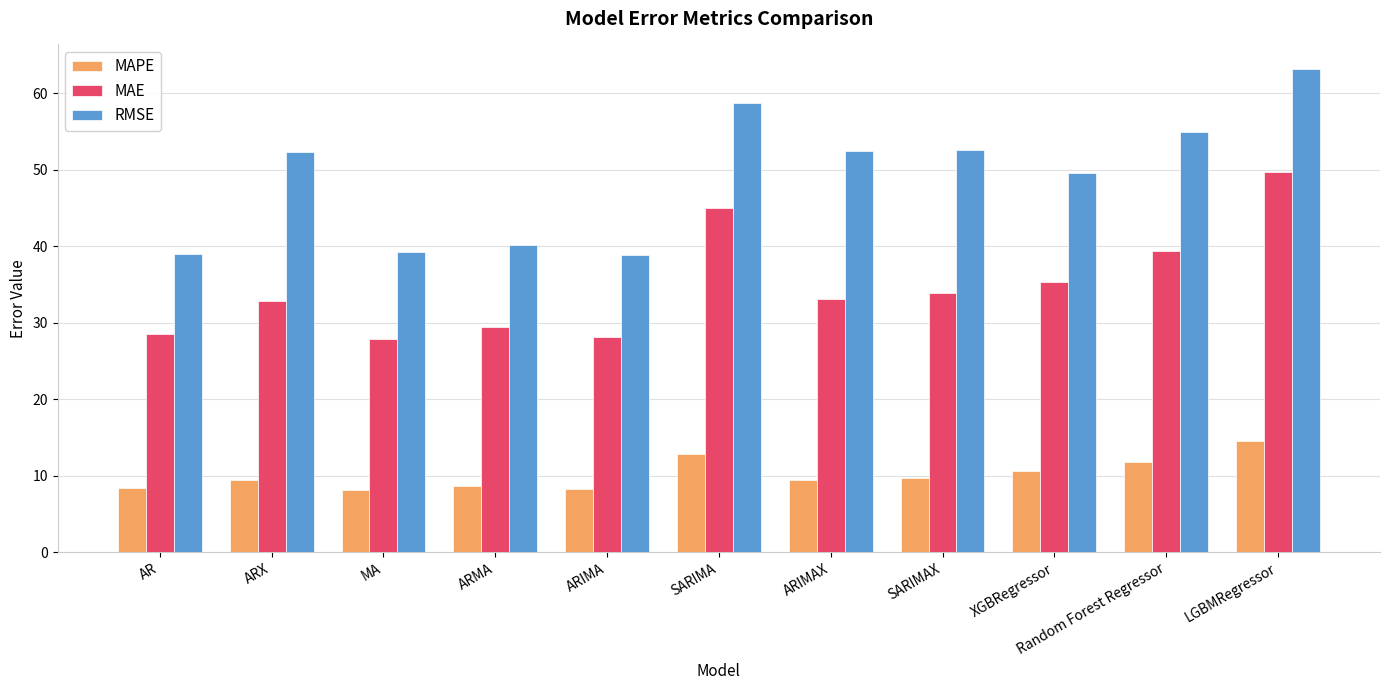

At which label is MAE closest to 38?

Random Forest Regressor